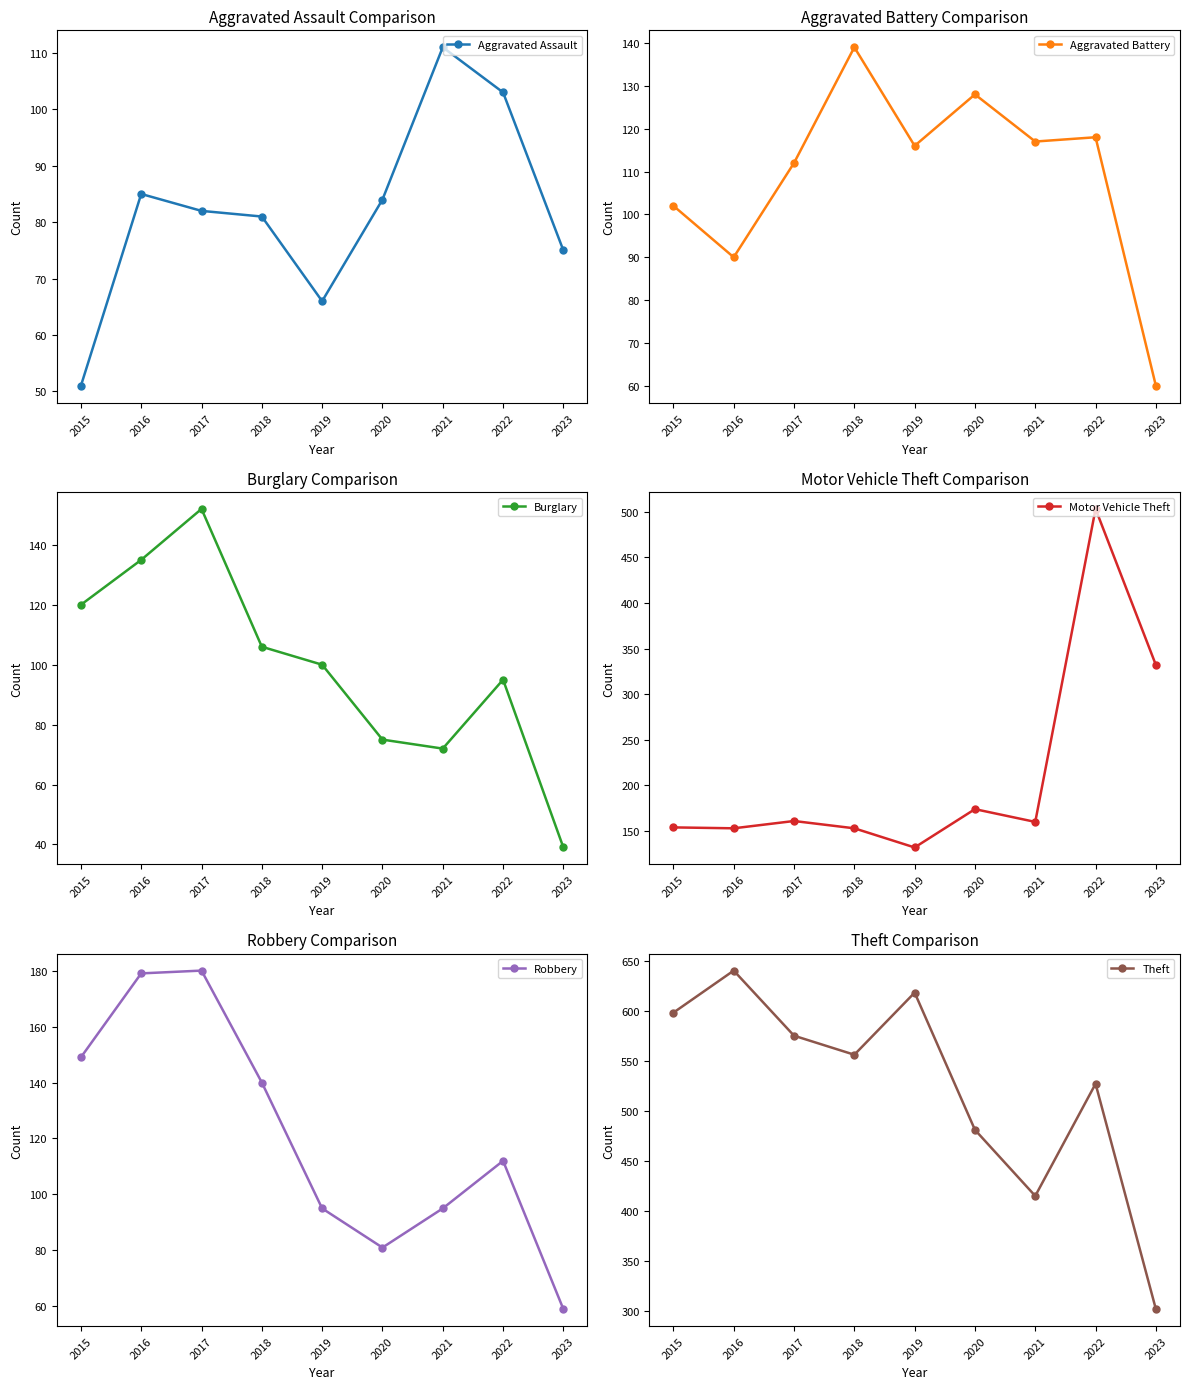

At which label does Aggravated Battery reach its peak?

2018